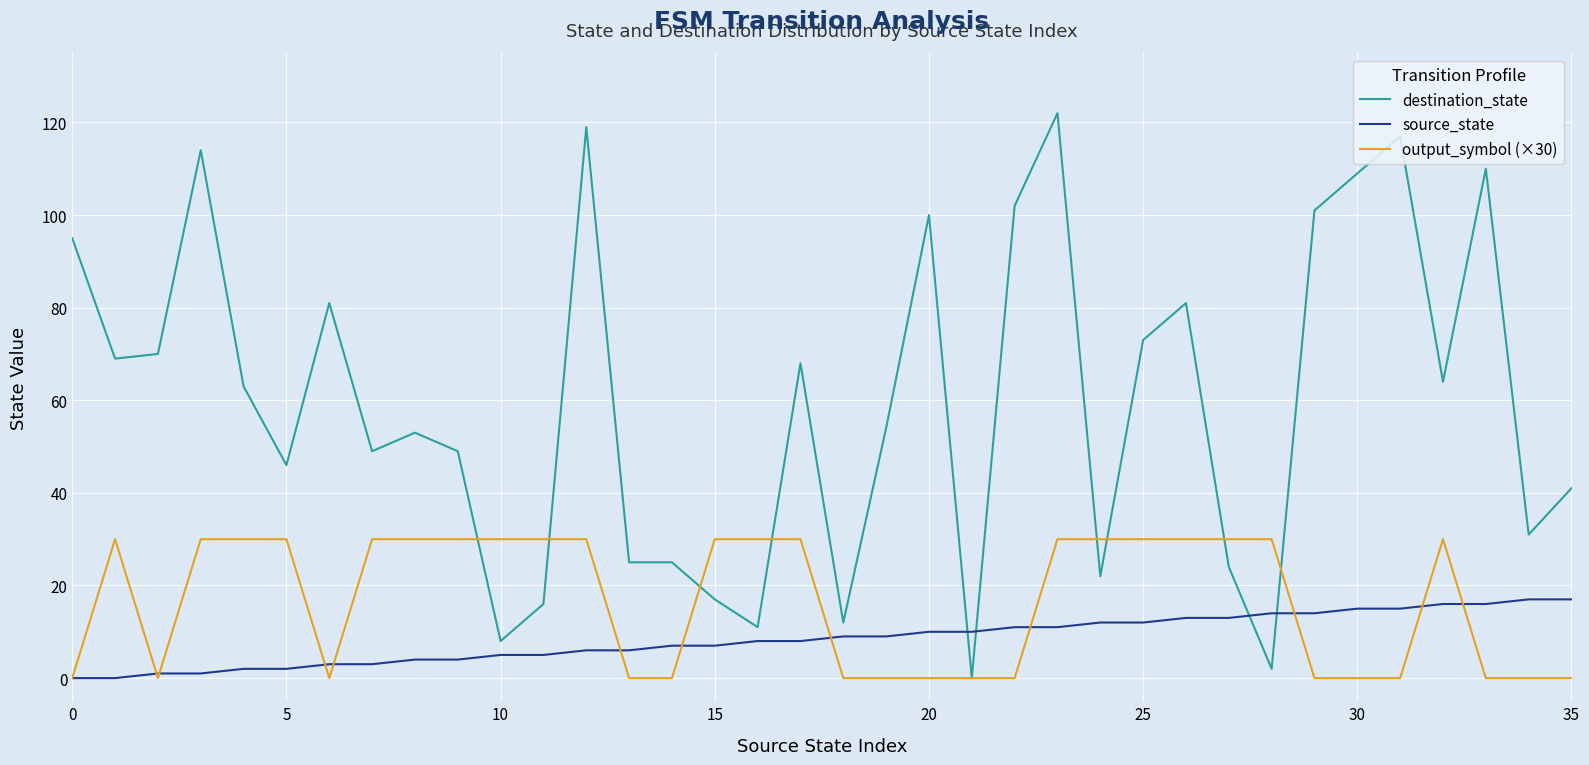

Which series has the largest range (max minus min)?

destination_state